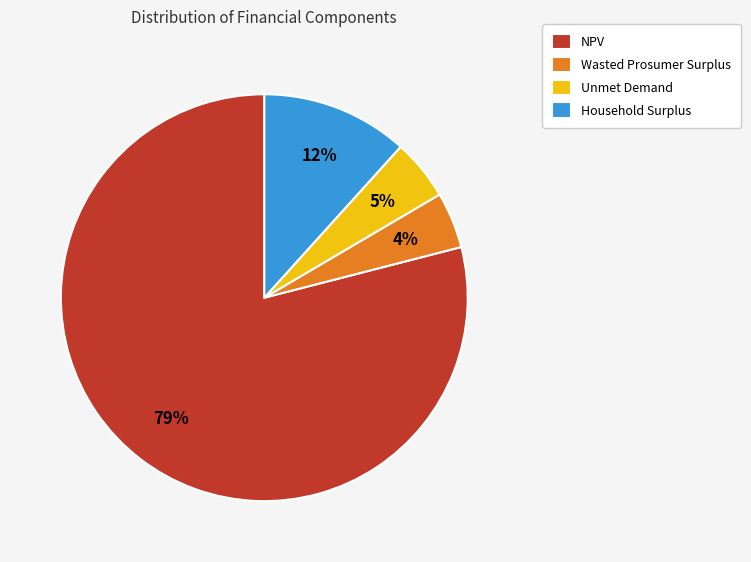

Which has a higher value, NPV or Unmet Demand?

NPV